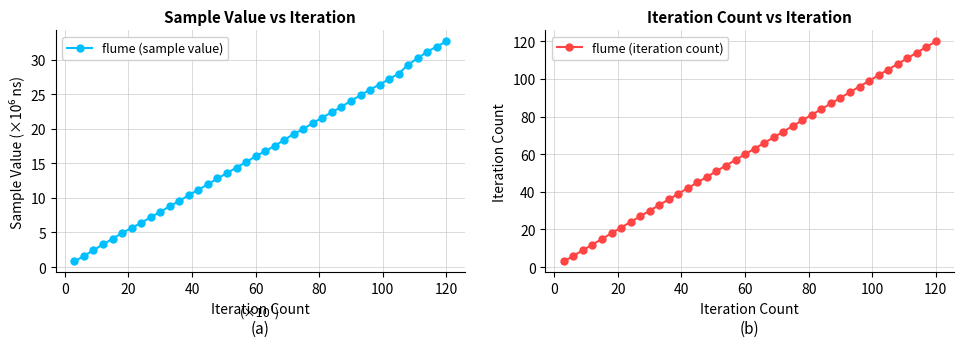

How many data points in flume (iteration count) are less than 63?

20